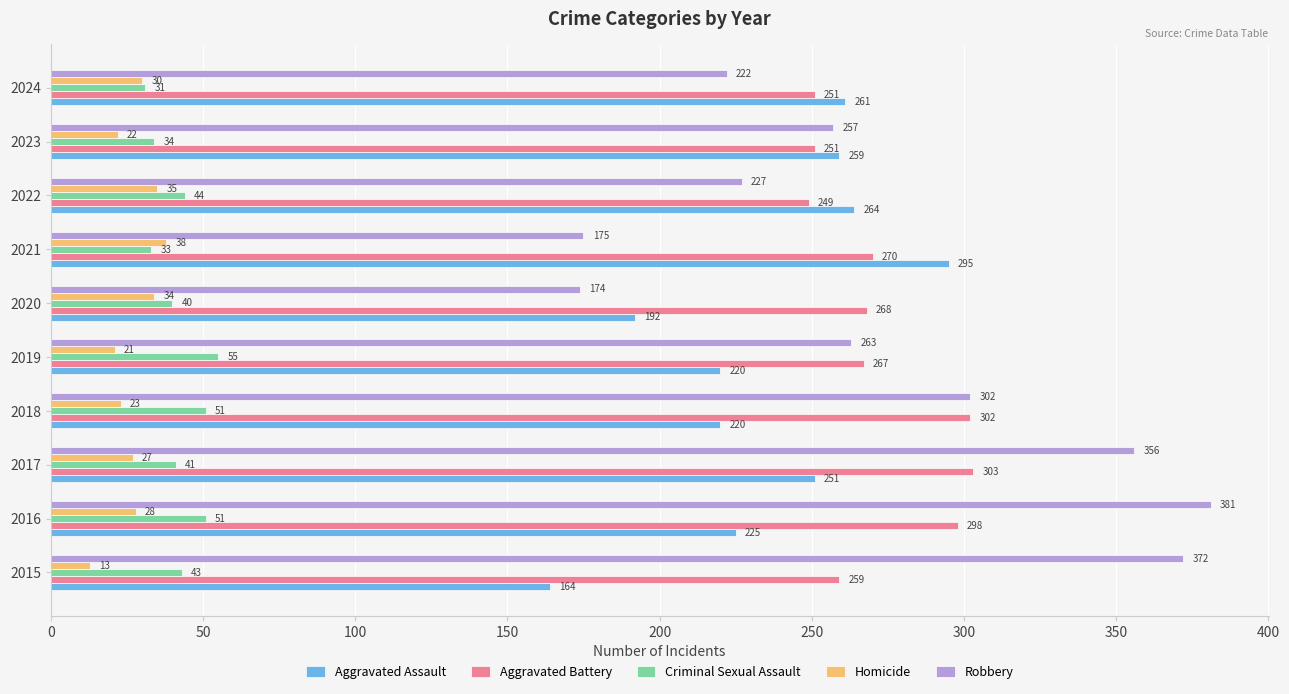

Which series has the largest range (max minus min)?

Robbery